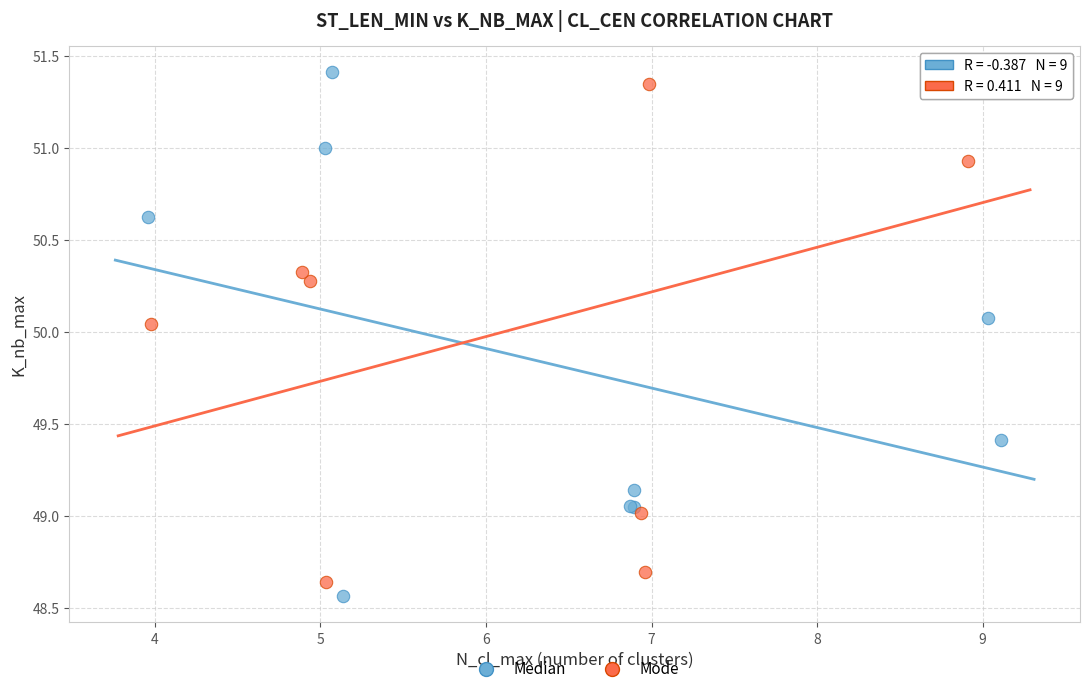

What are all the series names shown in the legend?

Median, Mode